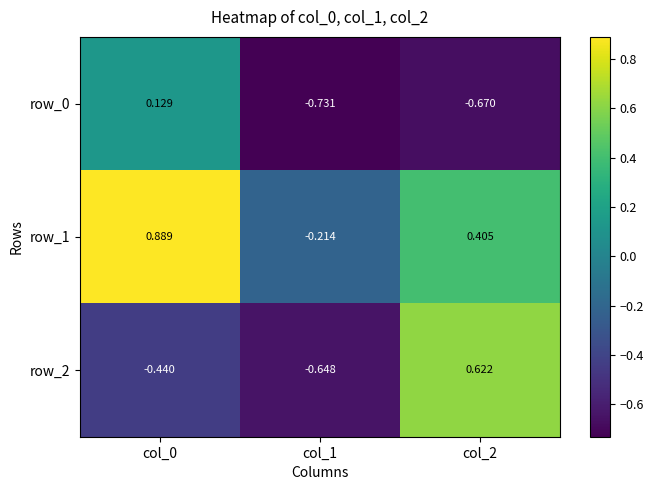

Rank the categories by row_1 value from highest to lowest.

col_0, col_2, col_1